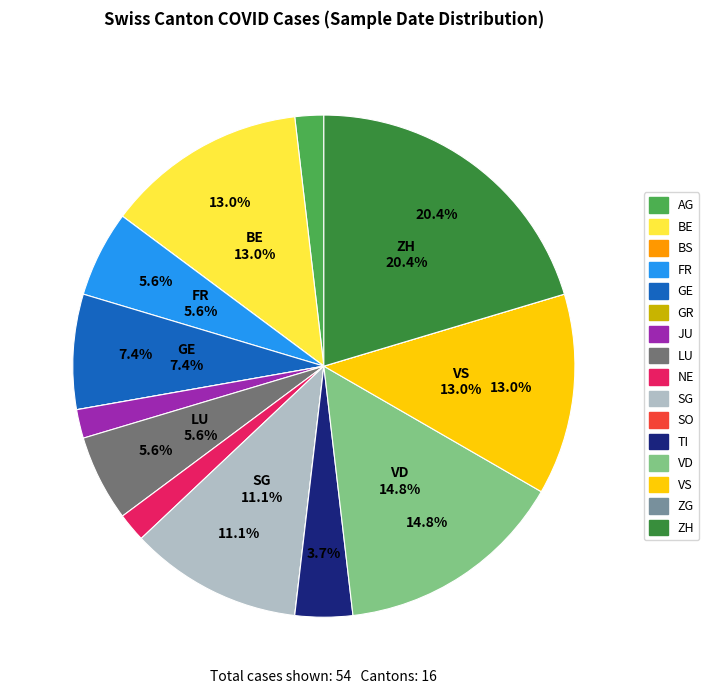

How many segments does this pie chart have?

16